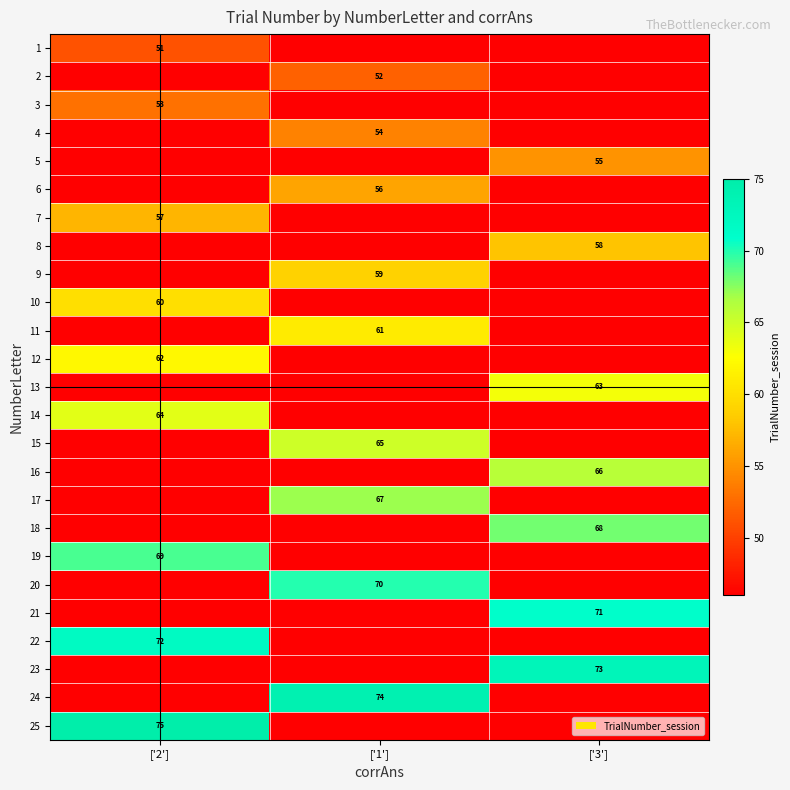

Is it true that 13 equals 63 at ['3']?

True